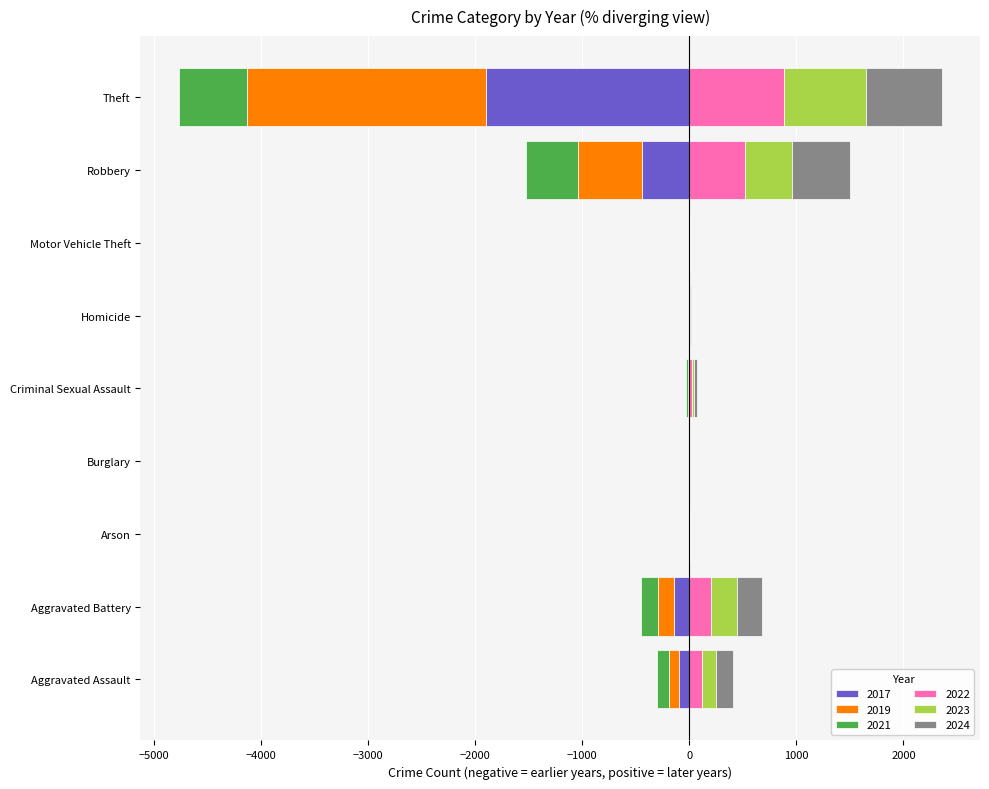

At which label does 2019 first exceed -8?

Arson